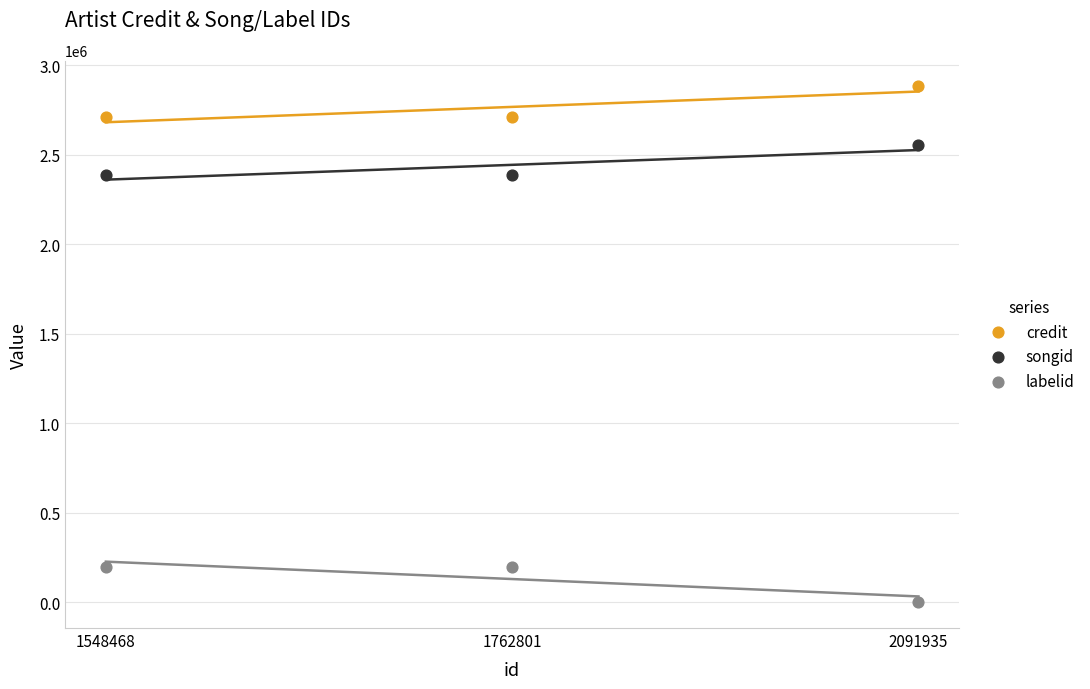

Which series contains the lowest Y value?

labelid